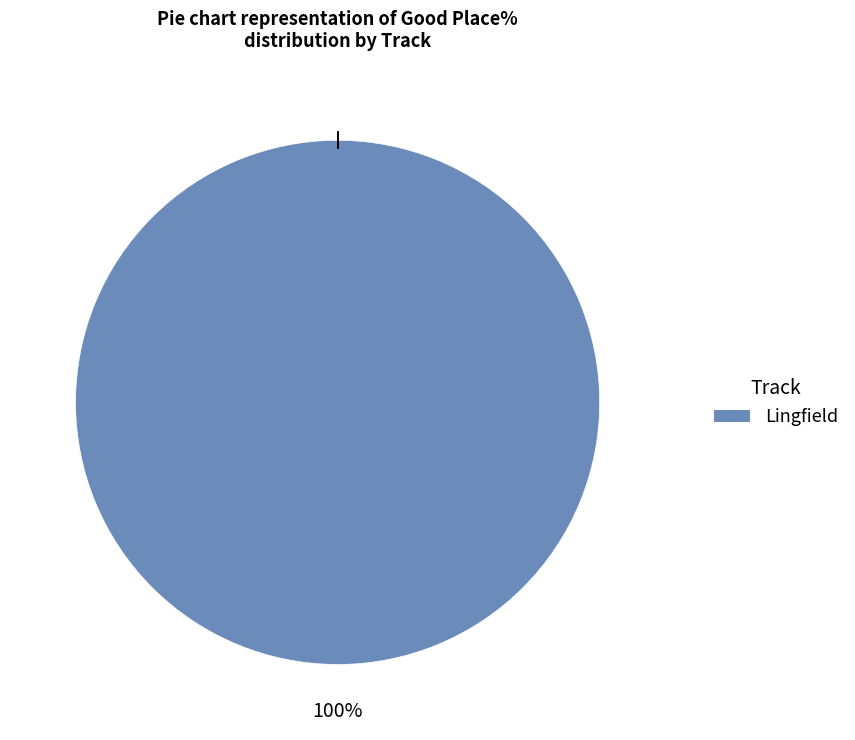

Is there any slice that represents more than half of the pie?

Yes